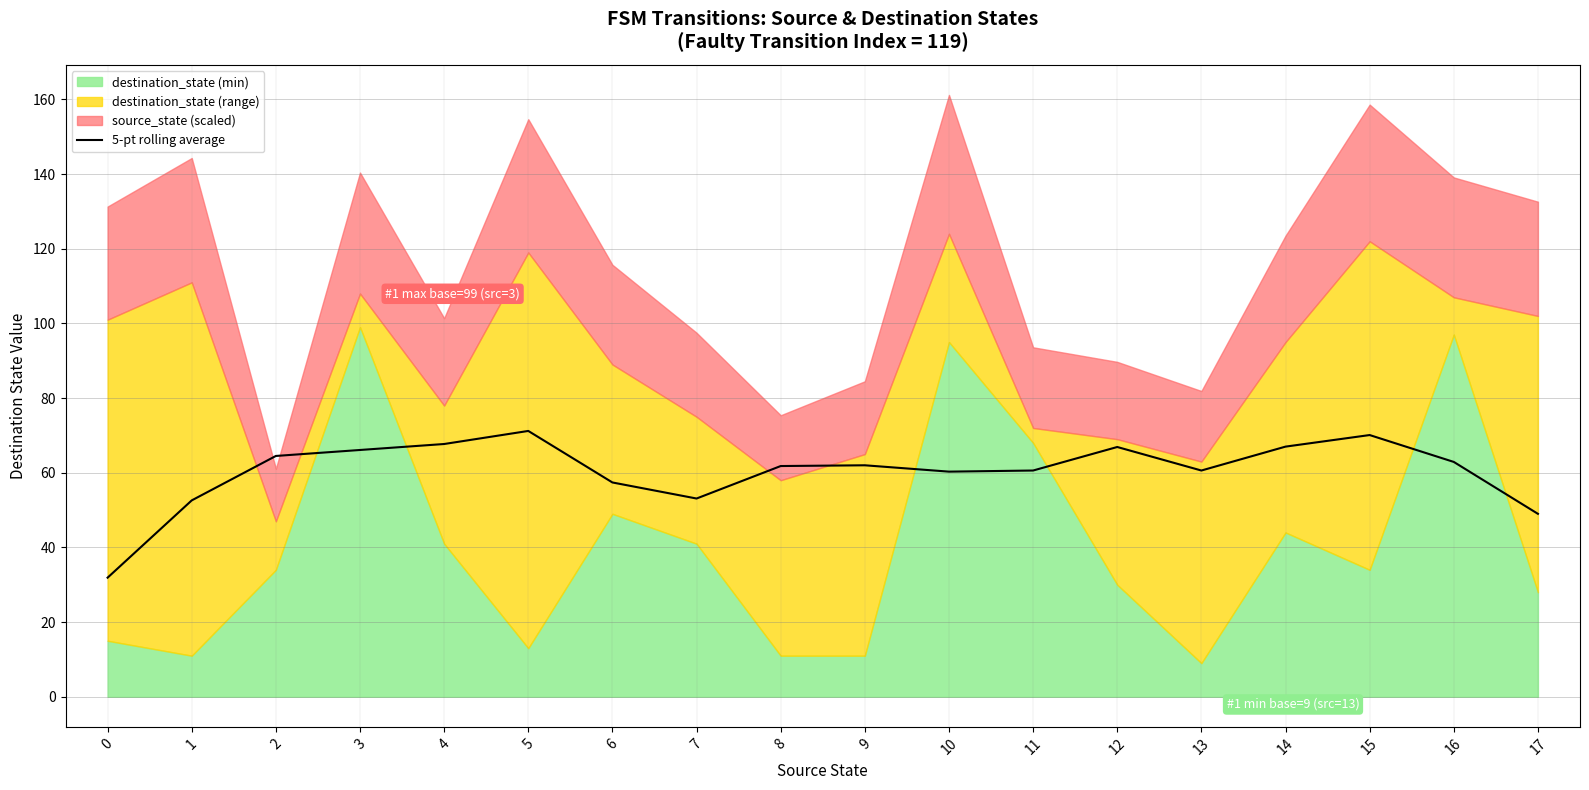

What is the ratio of the value at 15 to the value at 1?

1.3